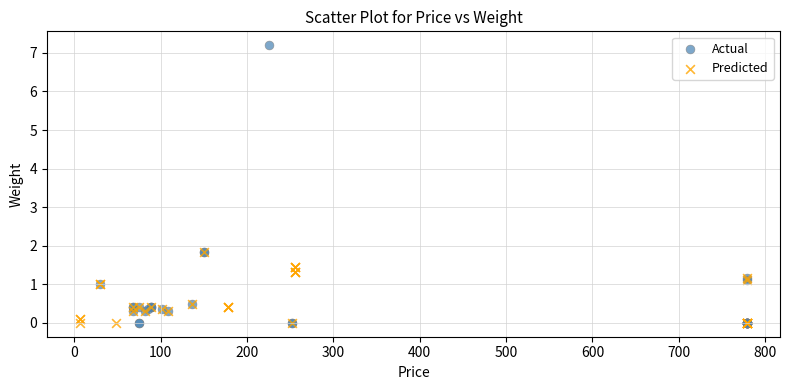

Which series reaches the maximum Y coordinate?

Actual